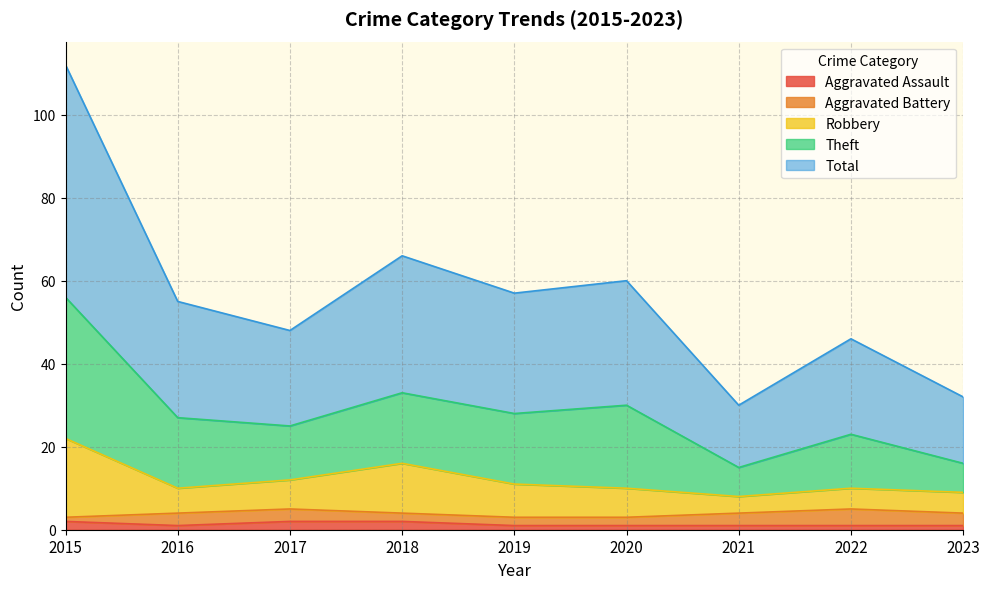

True or false: Robbery and Total cross at least once.

False